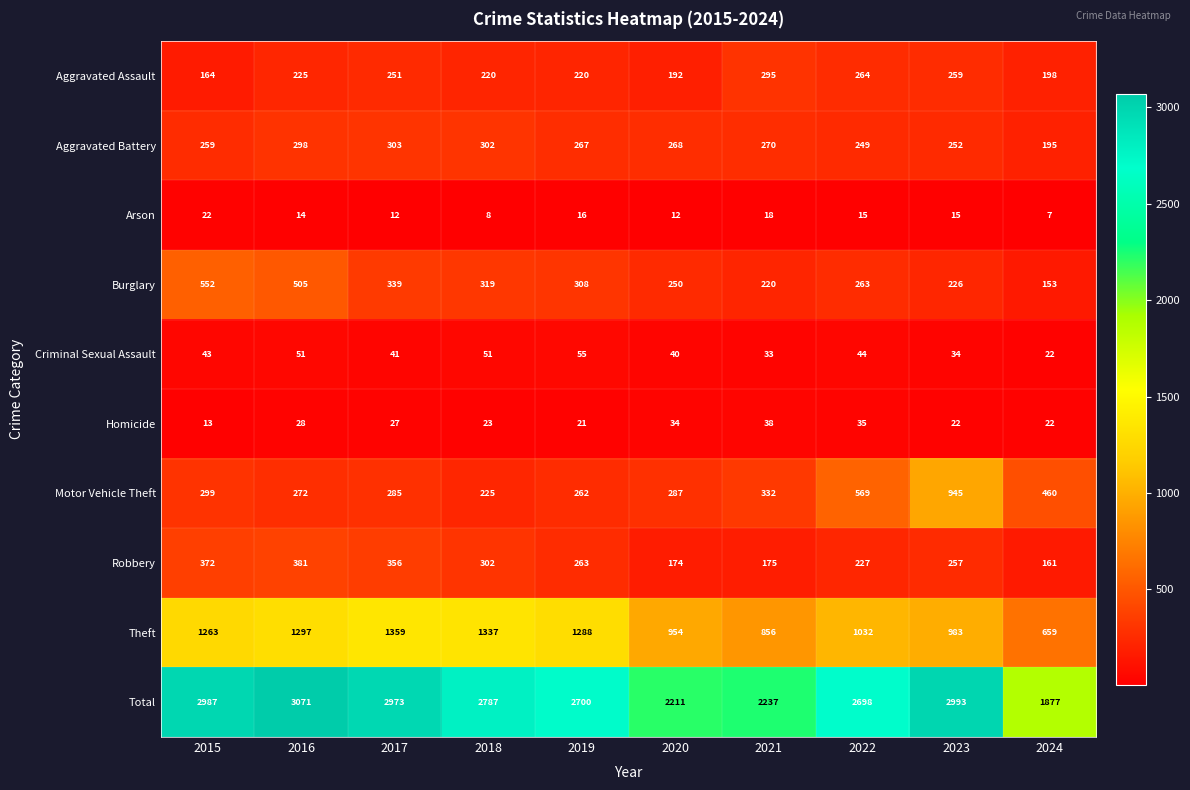

What is the difference between the highest and lowest values at 2022?

2683